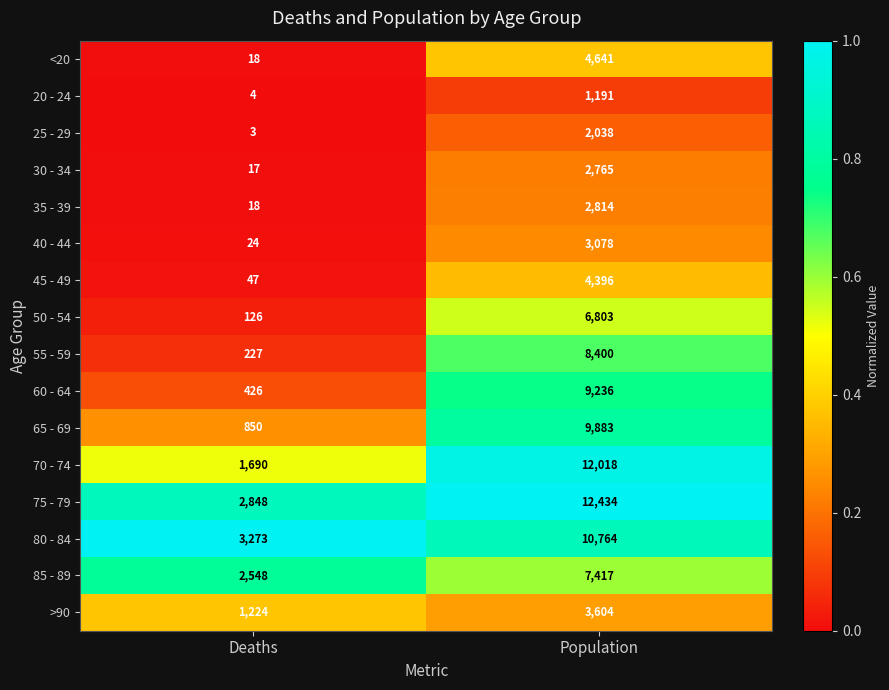

What is the spread (max minus min) of values at Deaths?

3270